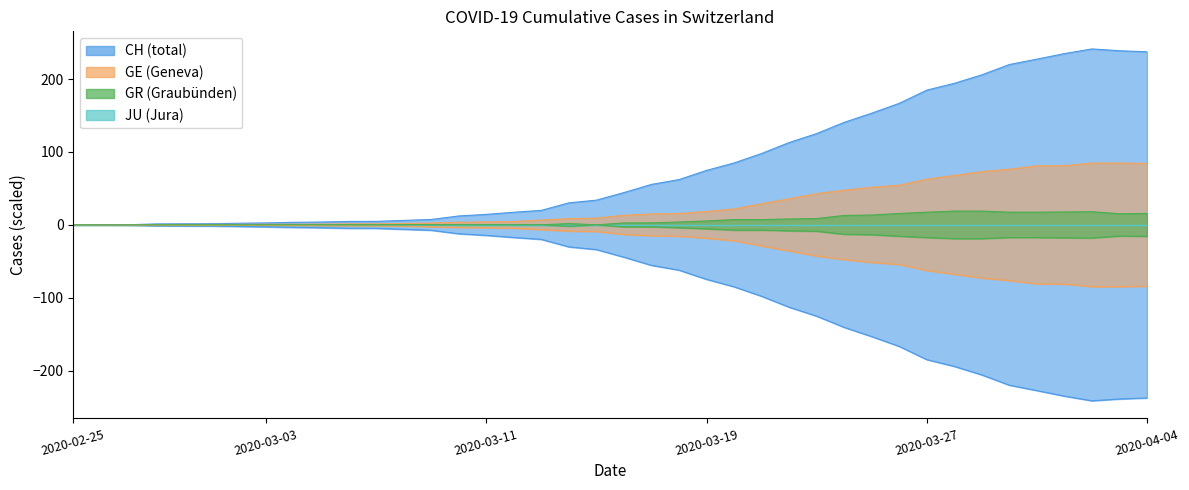

Reading left to right, what are all the values shown in this chart?

CH: 2020-02-25=0.0	2020-02-26=0.1	2020-02-27=0.2	2020-02-28=1.3	2020-02-29=1.5	2020-03-01=1.6	2020-03-02=2.2	2020-03-03=2.7	2020-03-04=3.5	2020-03-05=3.9	2020-03-06=4.7	2020-03-07=4.8	2020-03-08=6.1	2020-03-09=7.4	2020-03-10=12.2	2020-03-11=14.4	2020-03-12=17.3	2020-03-13=19.9	2020-03-14=30.2	2020-03-15=33.9	2020-03-16=44.3	2020-03-17=55.5	2020-03-18=62.1	2020-03-19=74.7	2020-03-20=84.9	2020-03-21=97.9	2020-03-22=112.9	2020-03-23=125.2	2020-03-24=140.6	2020-03-25=153.2	2020-03-26=166.7	2020-03-27=184.8	2020-03-28=194.1	2020-03-29=205.8	2020-03-30=219.9	2020-03-31=227.3	2020-04-01=234.9	2020-04-02=241.3	2020-04-03=238.8	2020-04-04=237.4
GE: 2020-02-25=0.0	2020-02-26=0.2	2020-02-27=0.2	2020-02-28=0.4	2020-02-29=0.6	2020-03-01=0.6	2020-03-02=0.6	2020-03-03=0.8	2020-03-04=0.8	2020-03-05=1.0	2020-03-06=1.4	2020-03-07=1.4	2020-03-08=1.8	2020-03-09=2.6	2020-03-10=3.6	2020-03-11=4.0	2020-03-12=4.6	2020-03-13=6.6	2020-03-14=8.6	2020-03-15=9.2	2020-03-16=13.2	2020-03-17=15.0	2020-03-18=15.6	2020-03-19=18.4	2020-03-20=21.8	2020-03-21=29.0	2020-03-22=35.8	2020-03-23=42.8	2020-03-24=47.6	2020-03-25=51.6	2020-03-26=54.4	2020-03-27=62.6	2020-03-28=67.8	2020-03-29=73.0	2020-03-30=76.4	2020-03-31=81.0	2020-04-01=81.2	2020-04-02=84.8	2020-04-03=84.8	2020-04-04=84.2
GR: 2020-02-25=0.0	2020-02-26=0.0	2020-02-27=0.0	2020-02-28=0.0	2020-02-29=0.0	2020-03-01=0.0	2020-03-02=0.0	2020-03-03=0.0	2020-03-04=0.0	2020-03-05=0.0	2020-03-06=0.0	2020-03-07=0.0	2020-03-08=0.0	2020-03-09=0.0	2020-03-10=0.0	2020-03-11=0.0	2020-03-12=0.0	2020-03-13=0.0	2020-03-14=1.8	2020-03-15=0.0	2020-03-16=2.7	2020-03-17=2.7	2020-03-18=3.9	2020-03-19=5.4	2020-03-20=7.2	2020-03-21=7.2	2020-03-22=8.1	2020-03-23=8.7	2020-03-24=12.9	2020-03-25=13.5	2020-03-26=15.6	2020-03-27=17.4	2020-03-28=18.9	2020-03-29=18.9	2020-03-30=17.4	2020-03-31=17.4	2020-04-01=17.7	2020-04-02=18.0	2020-04-03=15.3	2020-04-04=15.6